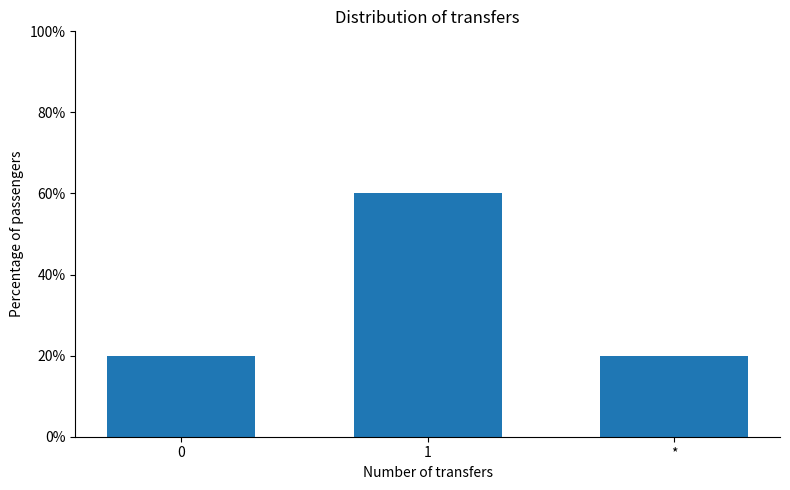

The chart shows a value of 20 at *. True or false?

True